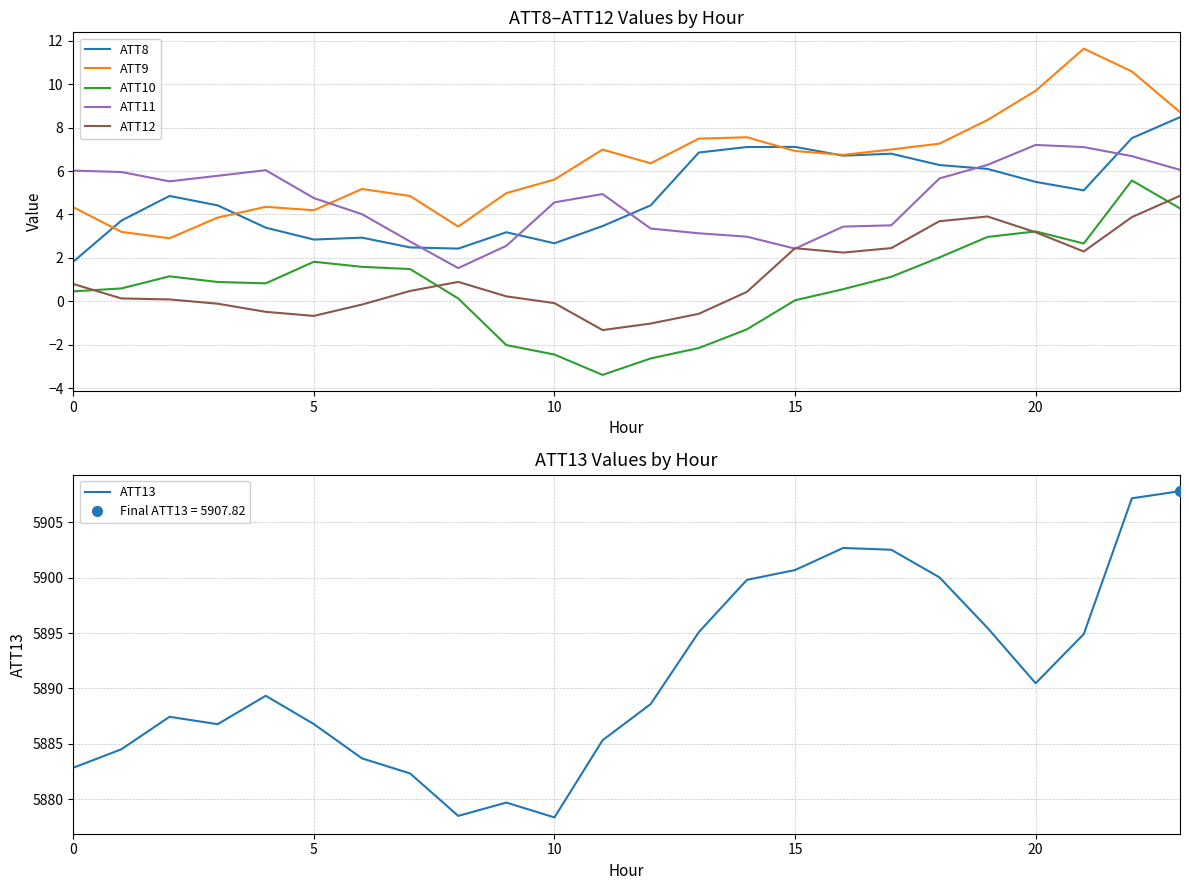

True or false: ATT10 and ATT9 intersect in this chart.

False